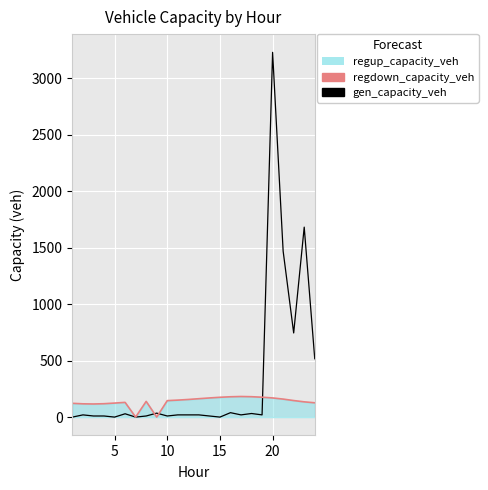

What is the difference between the maximum and minimum values in the gen_capacity_veh series?

3227.2